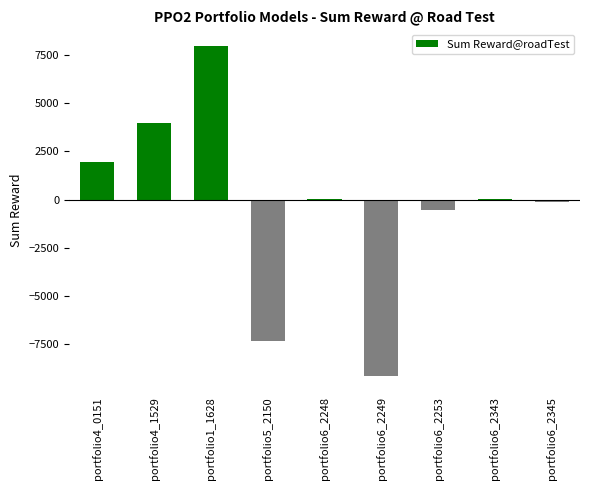

The value at portfolio5_2150 is -7324.1. True or false?

True